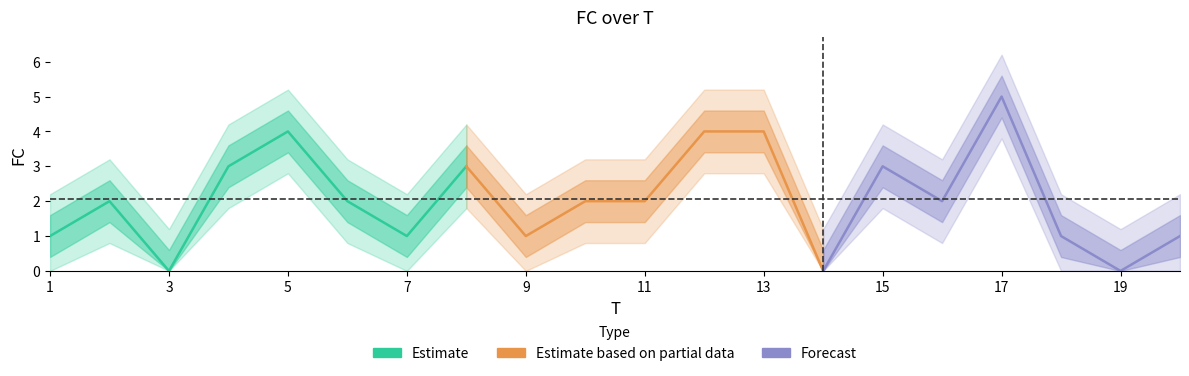

At which label is the value closest to 2?

2